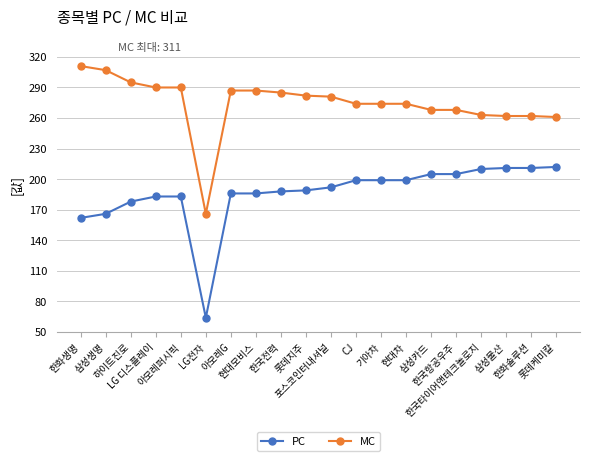

Rank the series at 현대차 from lowest to highest value.

PC, MC